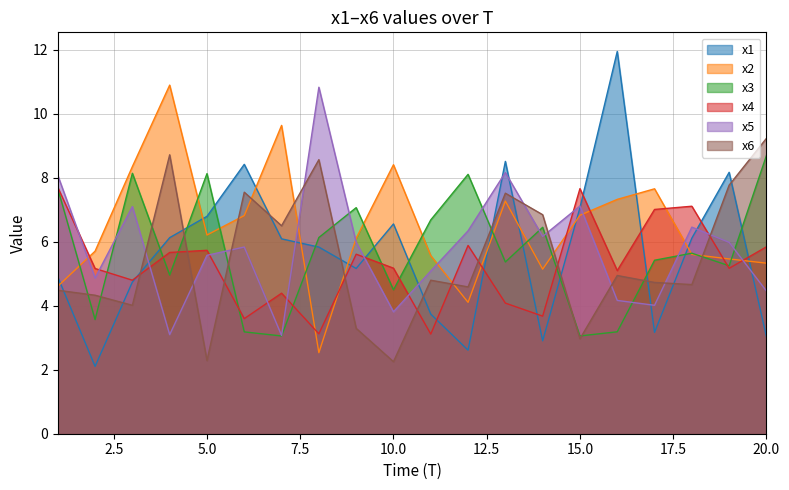

Reading left to right, transcribe all the data shown in this chart.

x1: 4.9	2.1	4.7	6.1	6.8	8.4	6.1	5.8	5.2	6.6	3.7	2.6	8.5	2.9	7.1	11.9	3.2	6.1	8.2	3.0
x2: 4.6	5.7	8.3	10.9	6.2	6.8	9.6	2.5	6.1	8.4	5.6	4.1	7.3	5.1	6.8	7.3	7.7	5.6	5.5	5.3
x3: 7.7	3.6	8.1	5.0	8.1	3.2	3.1	6.1	7.1	4.5	6.7	8.1	5.4	6.5	3.1	3.2	5.4	5.6	5.2	8.7
x4: 7.7	5.2	4.8	5.7	5.7	3.6	4.4	3.1	5.6	5.2	3.1	5.9	4.1	3.7	7.7	5.1	7.0	7.1	5.2	5.8
x5: 8.1	4.9	7.1	3.1	5.6	5.8	3.1	10.8	6.0	3.8	5.1	6.3	8.2	6.2	7.1	4.2	4.0	6.5	6.0	4.5
x6: 4.5	4.3	4.0	8.7	2.3	7.5	6.5	8.6	3.3	2.3	4.8	4.6	7.5	6.8	3.0	4.9	4.7	4.7	7.8	9.2